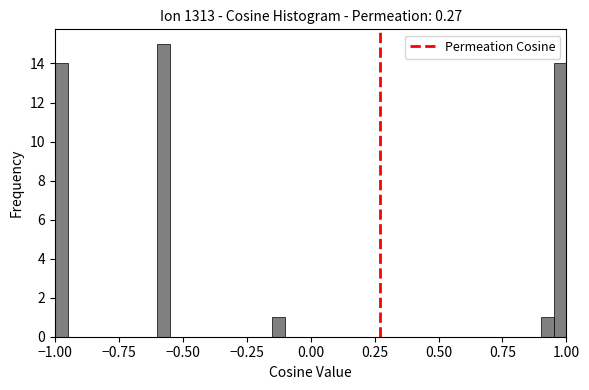

Around what value on the x-axis is the tallest bar? Give the approximate position of its centre, as read against the axis.

-0.55